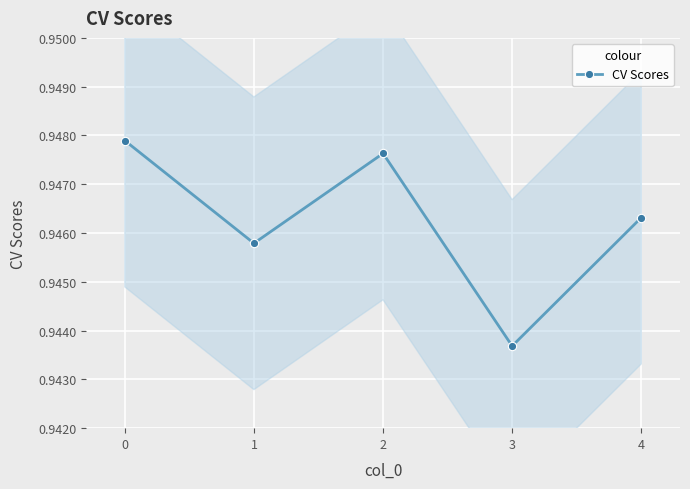

What is the maximum value shown in the chart?

0.9